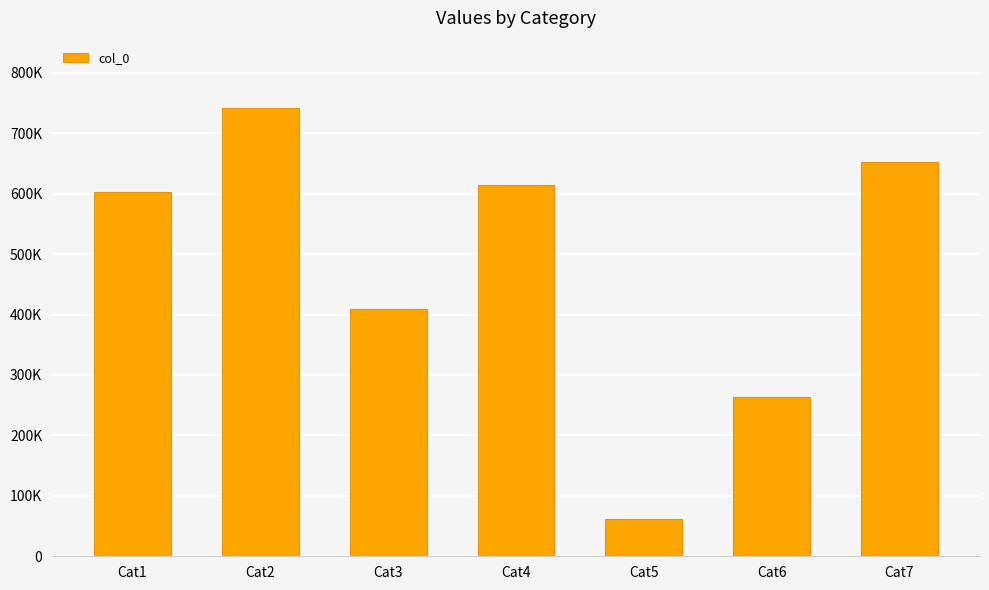

Does the chart contain any negative values?

No